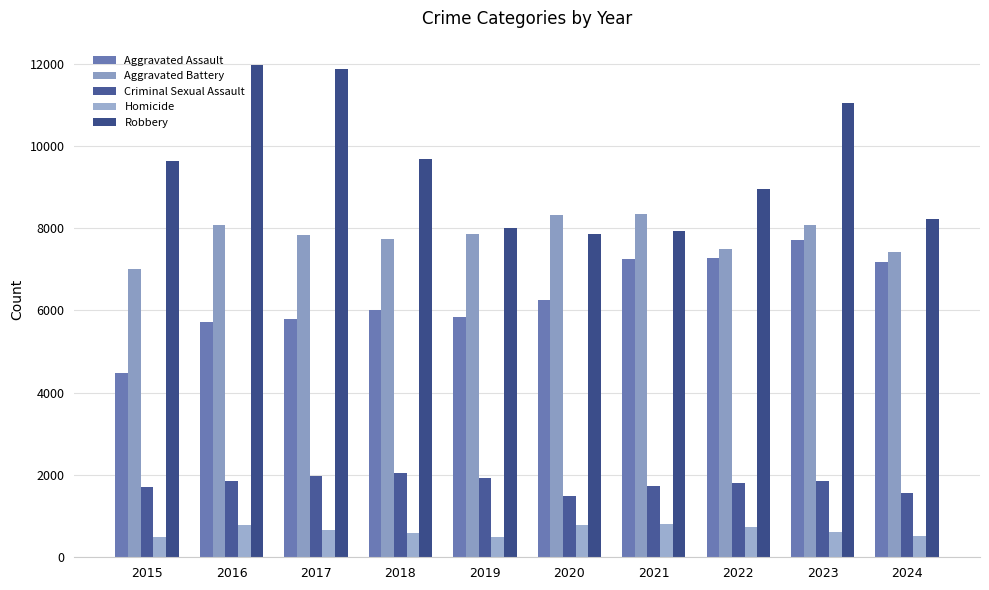

Reading right to left, transcribe all the data shown in this chart.

Aggravated Assault: 2024=7169	2023=7711	2022=7280	2021=7242	2020=6265	2019=5841	2018=6002	2017=5793	2016=5713	2015=4480
Aggravated Battery: 2024=7423	2023=8078	2022=7491	2021=8347	2020=8321	2019=7858	2018=7735	2017=7845	2016=8086	2015=7019
Criminal Sexual Assault: 2024=1551	2023=1844	2022=1810	2021=1744	2020=1493	2019=1921	2018=2039	2017=1979	2016=1854	2015=1705
Homicide: 2024=525	2023=626	2022=725	2021=804	2020=787	2019=499	2018=588	2017=672	2016=786	2015=496
Robbery: 2024=8211	2023=11053	2022=8963	2021=7920	2020=7855	2019=7995	2018=9681	2017=11880	2016=11960	2015=9638